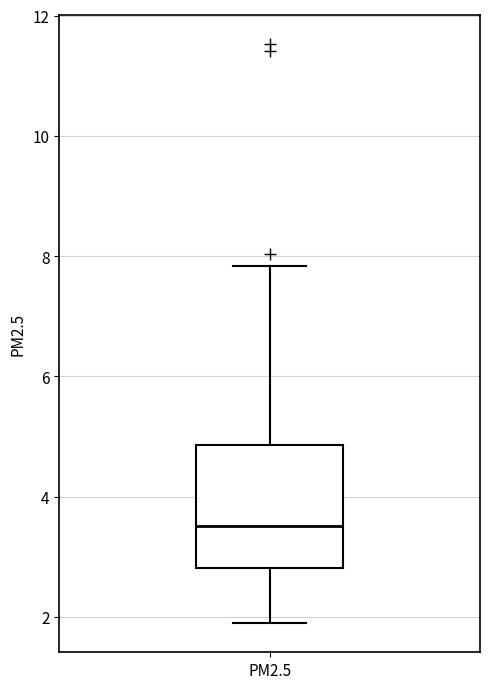

Read this box plot against the y-axis: the position of the median line, the range covered by the box, and the ends of both whiskers. The values are not printed on the chart, so give them approximately, as read against the axis.

median 3.6, box 2.8 to 4.8, whiskers 1.8 to 7.8